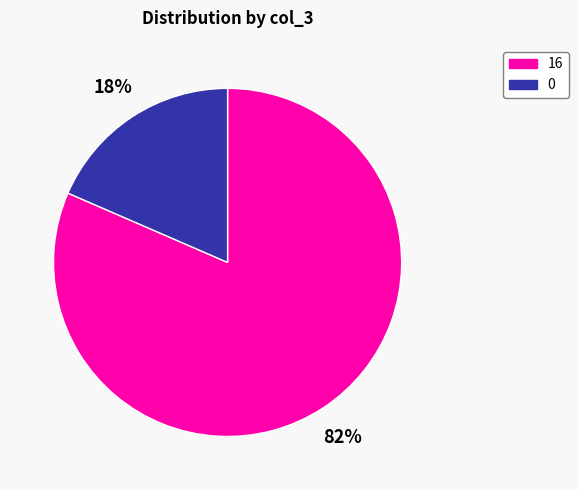

Count the number of slices in the pie.

2